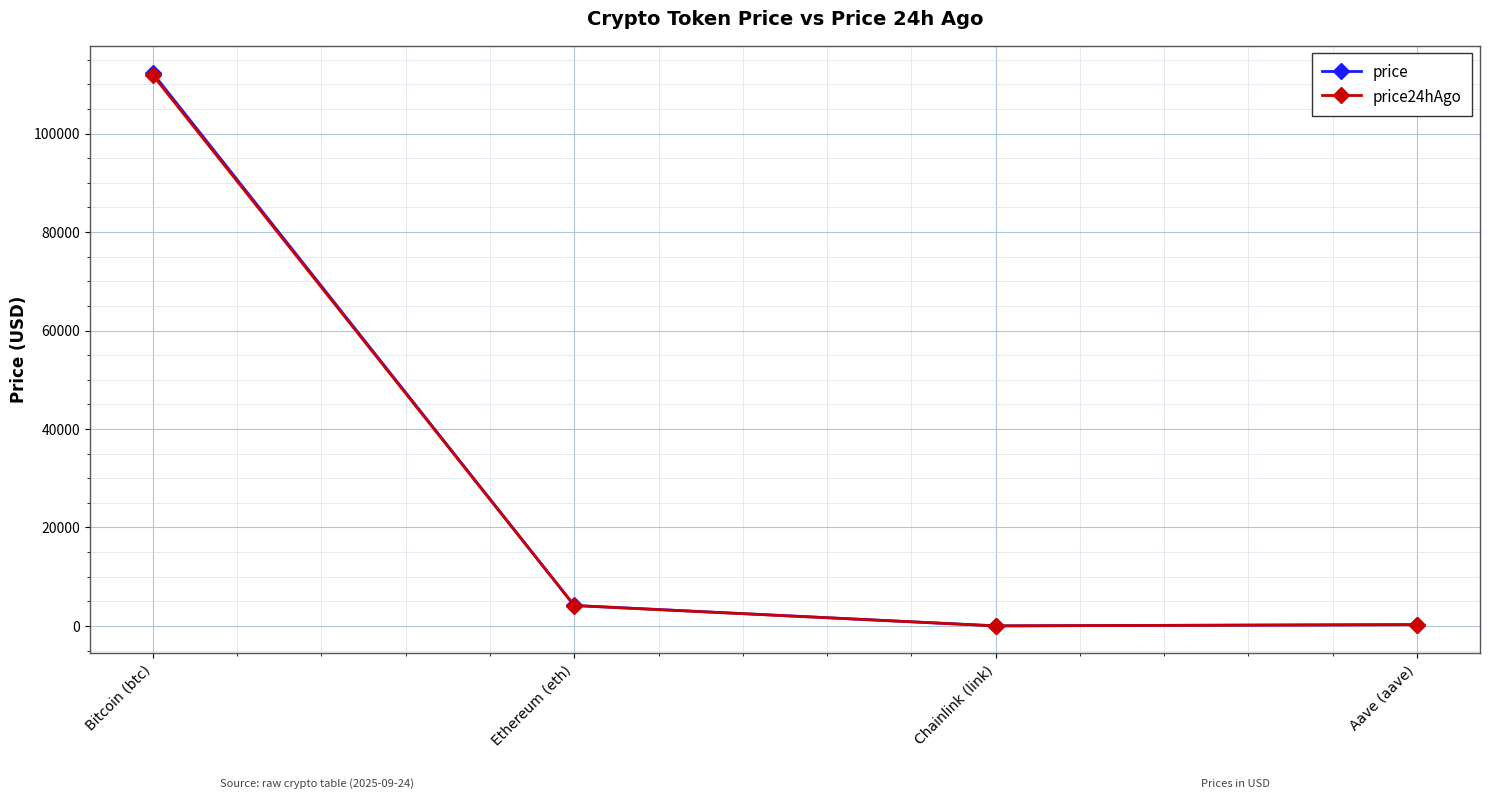

Which series has the widest spread of values?

price